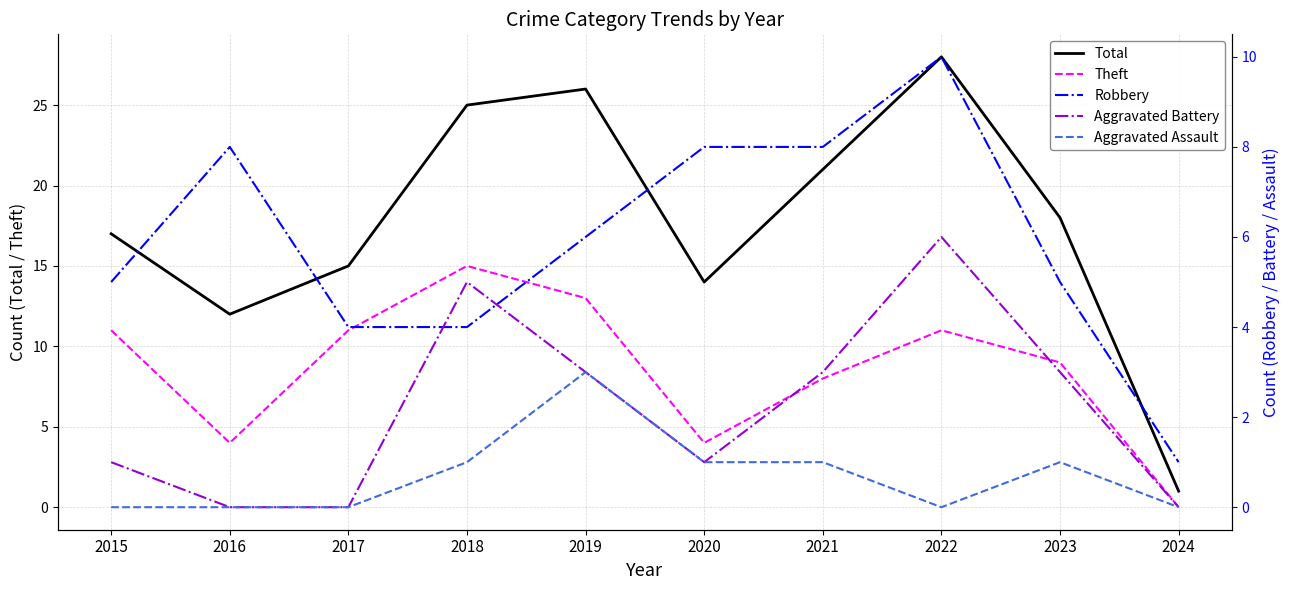

At which category does the chart reach its peak across all series?

2022